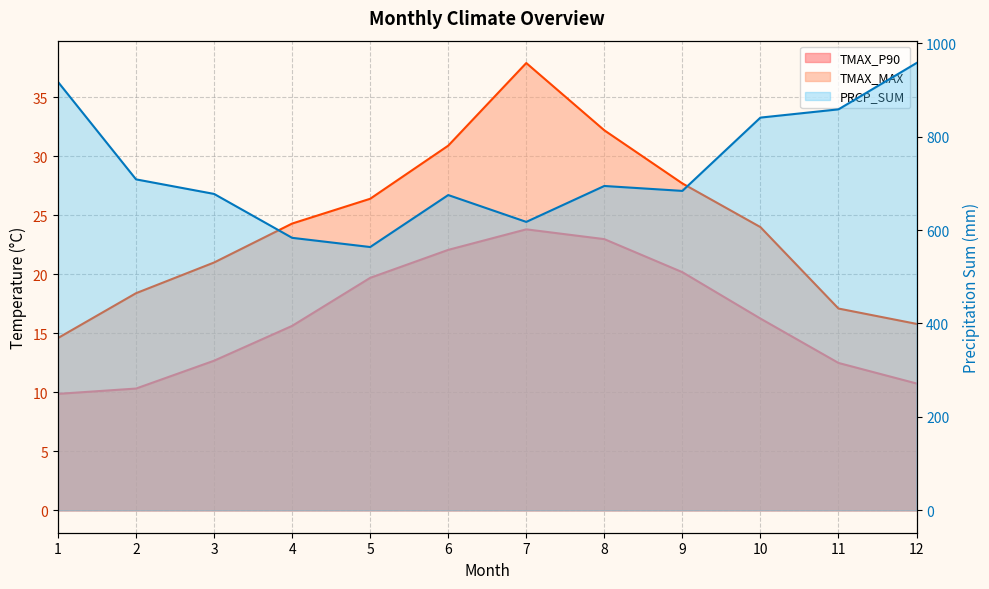

Reading left to right, what are all the values shown in this chart?

TMAX_P90: 1=9.9	2=10.3	3=12.7	4=15.6	5=19.7	6=22.1	7=23.8	8=23.0	9=20.2	10=16.2	11=12.5	12=10.8
TMAX_MAX: 1=14.6	2=18.4	3=21.0	4=24.3	5=26.4	6=30.9	7=37.9	8=32.2	9=27.7	10=24.0	11=17.1	12=15.8
PRCP_SUM: 1=917.1	2=708.5	3=677.3	4=583.4	5=563.7	6=674.9	7=617.5	8=694.4	9=683.8	10=840.7	11=858.4	12=957.5